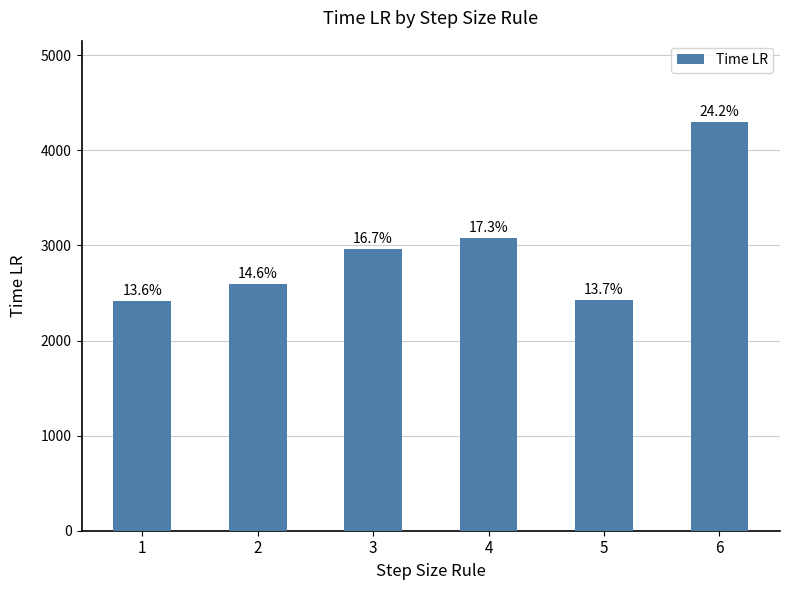

Are the bars horizontal?

No